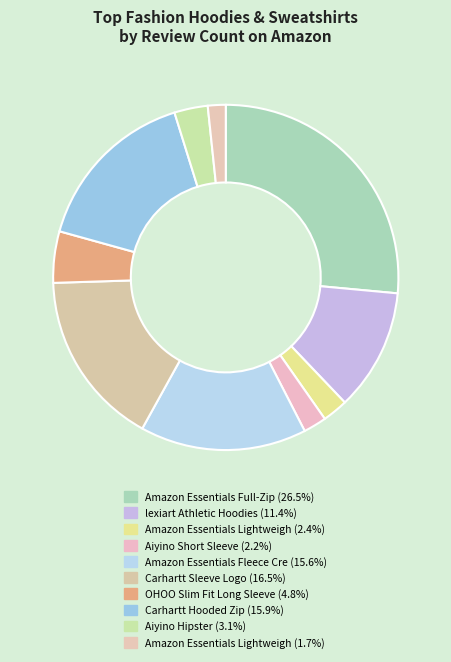

How many segments does this pie chart have?

10